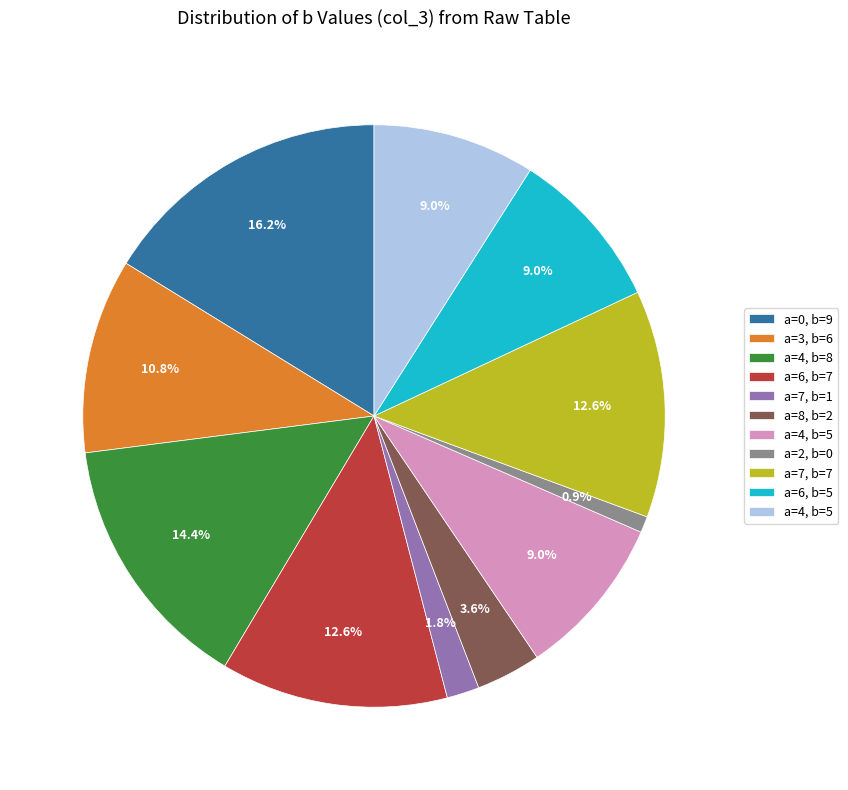

Is there a majority slice in this chart?

No